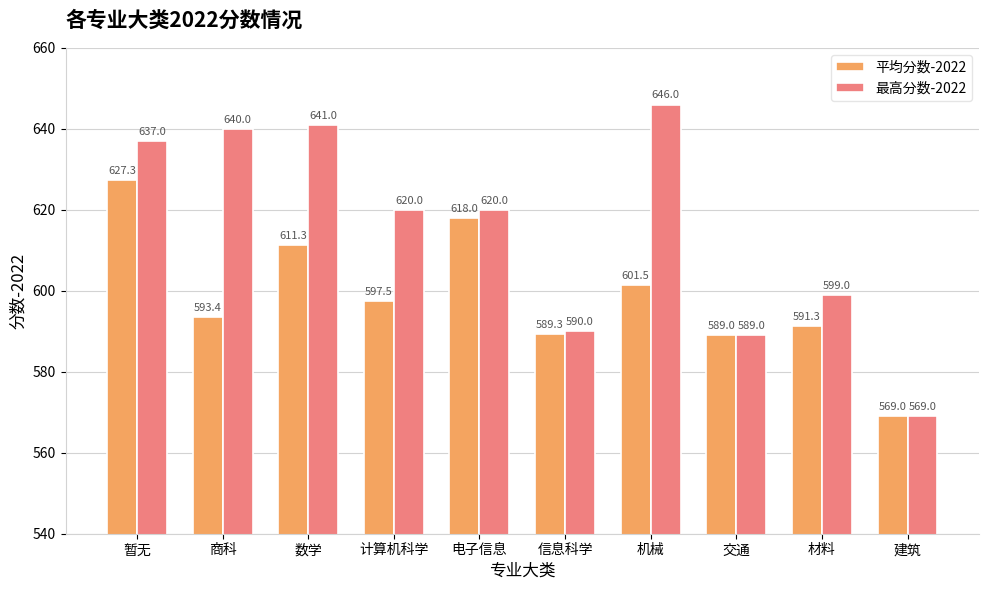

Read the 平均分数-2022 value at 计算机科学.

597.5